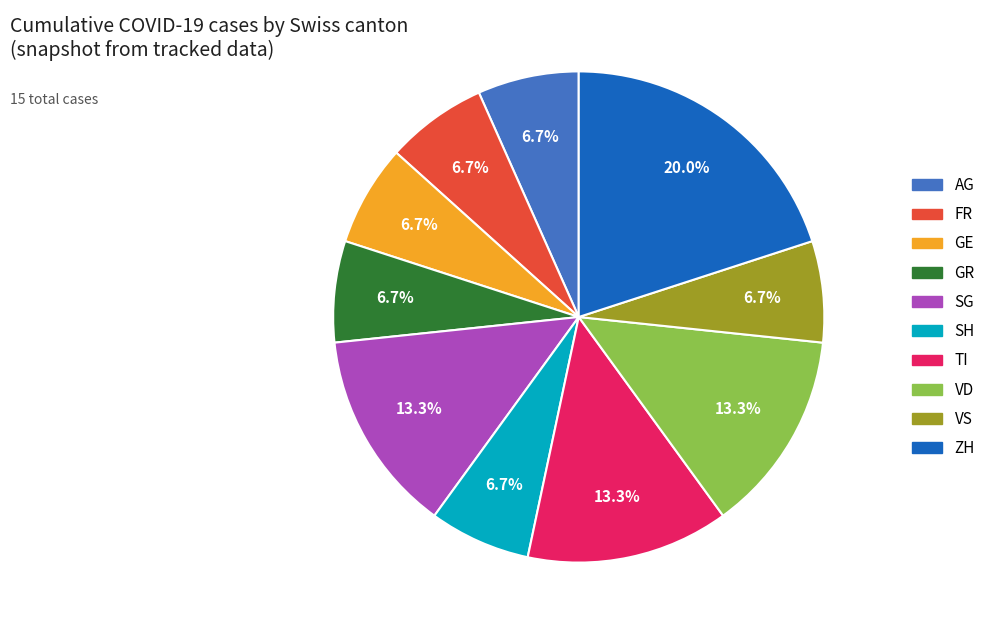

Does any single category account for the majority?

No